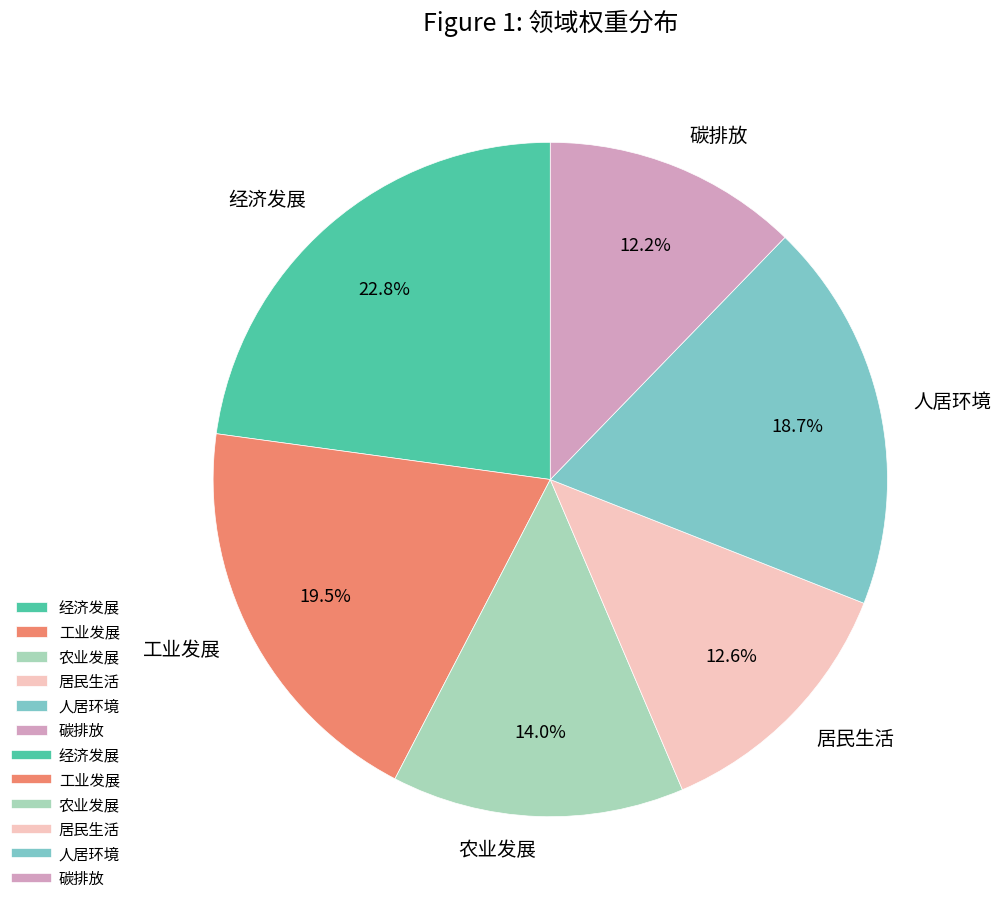

True or false: 工业发展 accounts for 9% of the total.

False